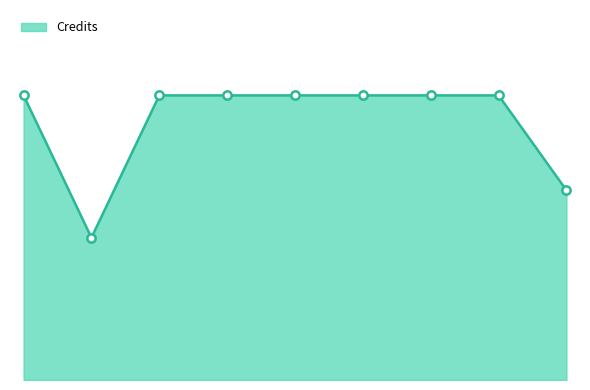

Is this an area chart (filled region under the line)?

Yes